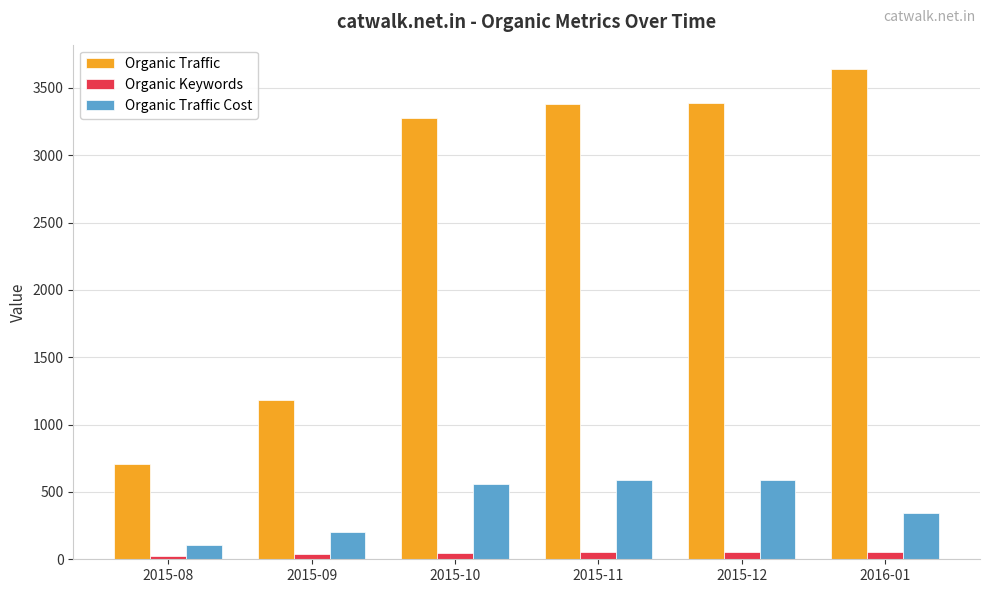

Which series has the largest range (max minus min)?

Organic Traffic